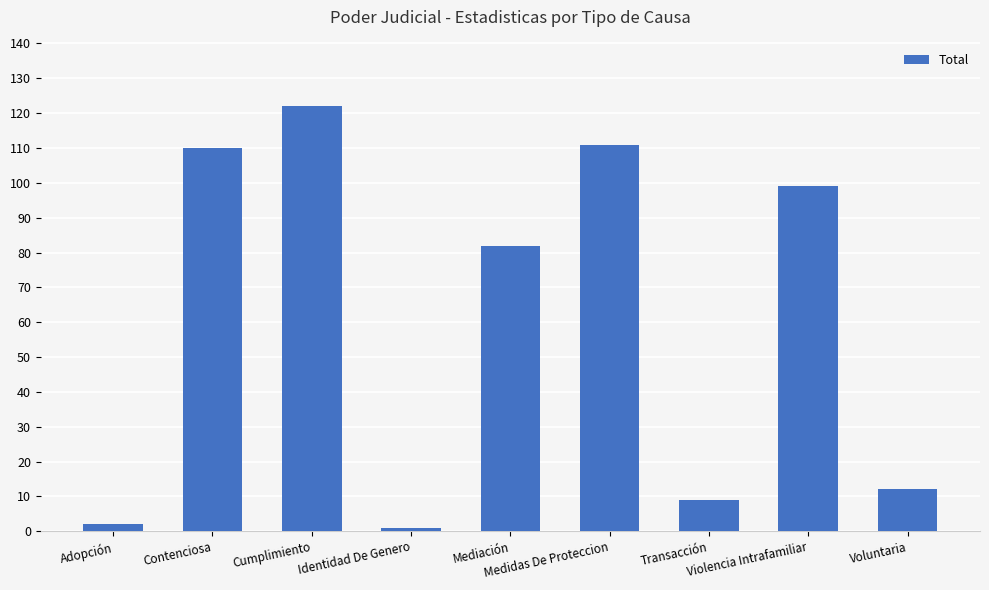

Is it true that the value at Violencia Intrafamiliar is 99?

True